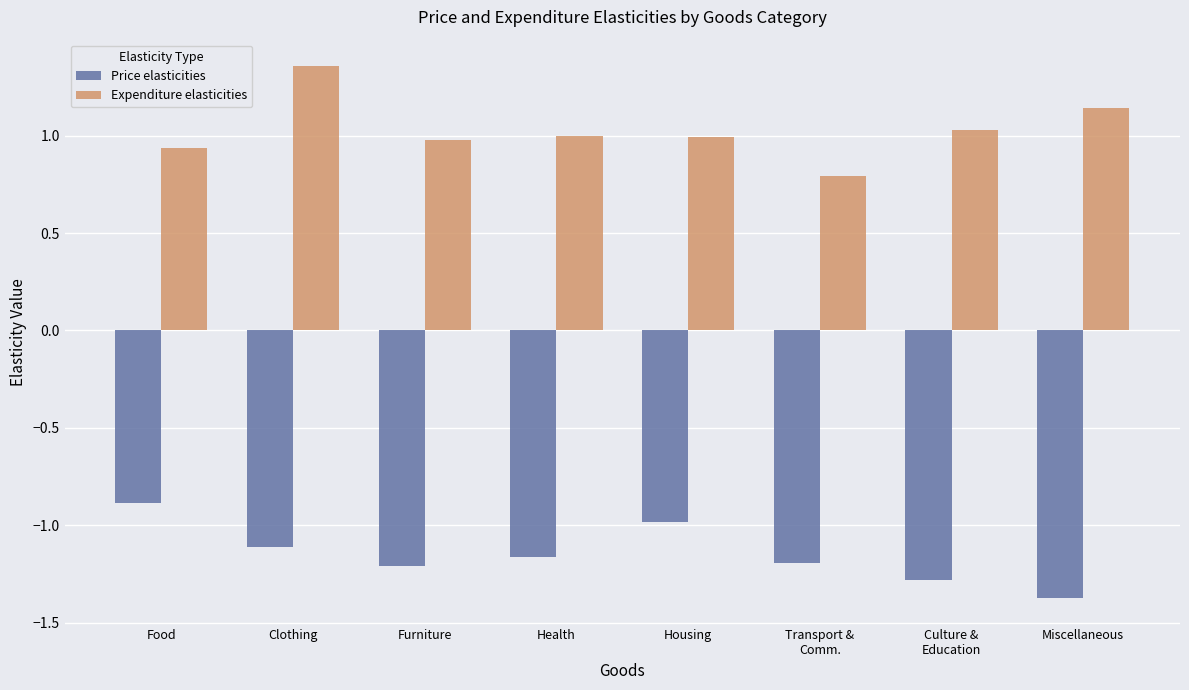

At how many categories does at least one series exceed 0?

8